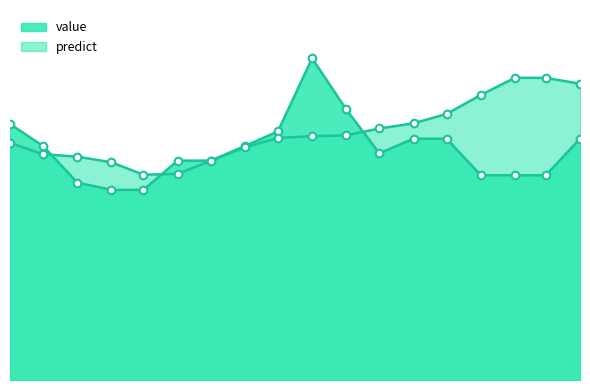

Which series has the largest Y range (max minus min)?

value